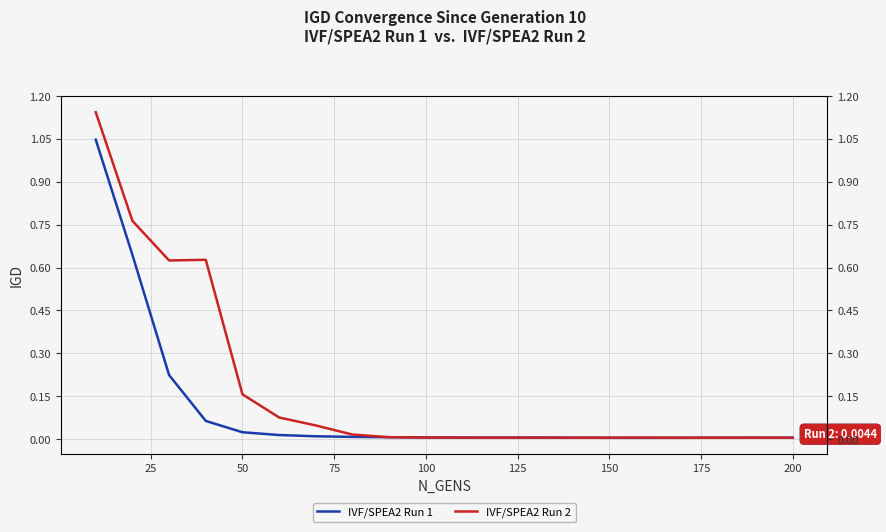

Is it true that IVF/SPEA2 Run 2 equals 0.0 at 18?

False